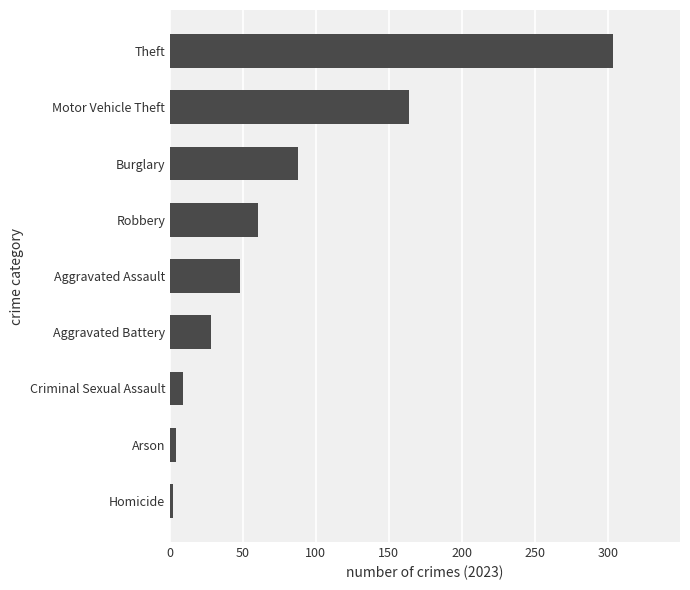

What is the greatest value displayed?

304